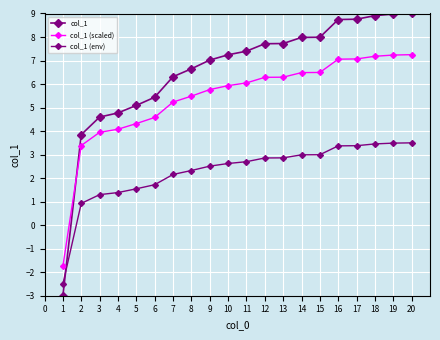

Reading left to right, transcribe all the data shown in this chart.

col_1: 1=-3.0	2=3.8	3=4.6	4=4.8	5=5.1	6=5.4	7=6.3	8=6.6	9=7.0	10=7.2	11=7.4	12=7.7	13=7.7	14=8.0	15=8.0	16=8.7	17=8.8	18=8.9	19=9.0	20=9.0
col_1 (scaled): 1=-1.8	2=3.4	3=3.9	4=4.1	5=4.3	6=4.6	7=5.2	8=5.5	9=5.8	10=5.9	11=6.0	12=6.3	13=6.3	14=6.5	15=6.5	16=7.1	17=7.1	18=7.2	19=7.2	20=7.2
col_1 (env): 1=-2.5	2=0.9	3=1.3	4=1.4	5=1.5	6=1.7	7=2.2	8=2.3	9=2.5	10=2.6	11=2.7	12=2.9	13=2.9	14=3.0	15=3.0	16=3.4	17=3.4	18=3.5	19=3.5	20=3.5